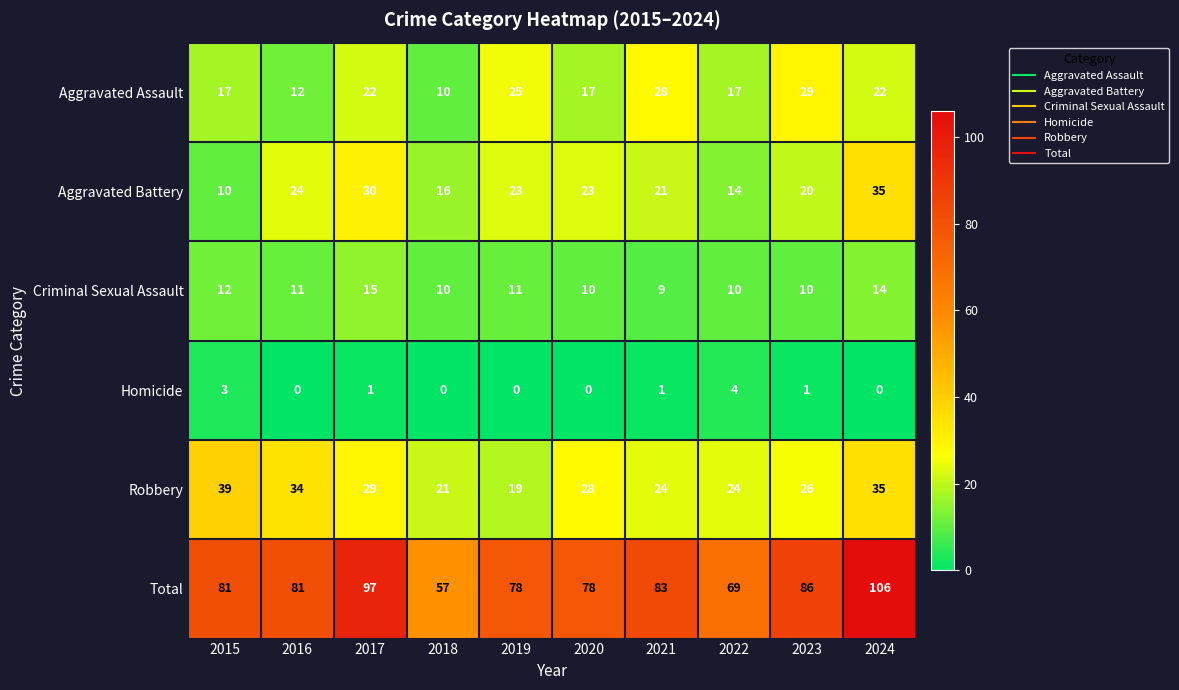

At which label does Total reach its minimum?

2018